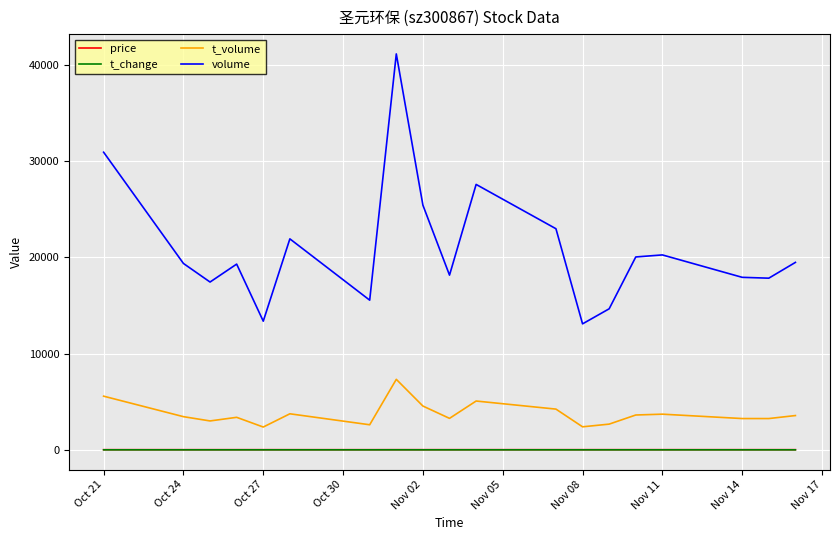

Which series has the largest range (max minus min)?

volume